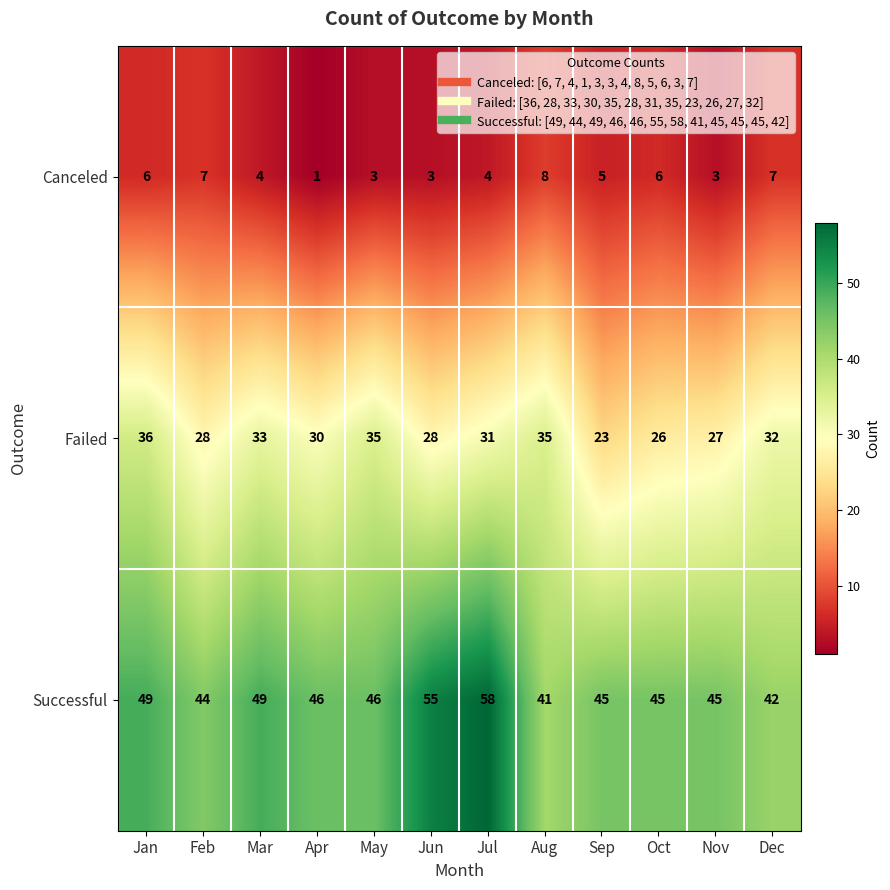

Which series has the largest total across all categories?

Successful